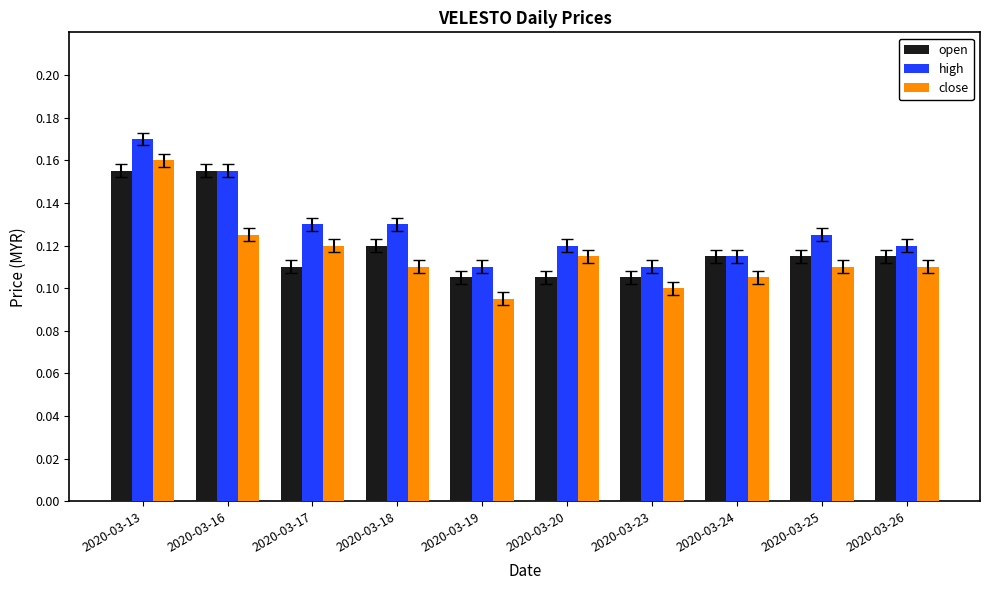

True or false: close has a value of 0.2 at 2020-03-16.

False